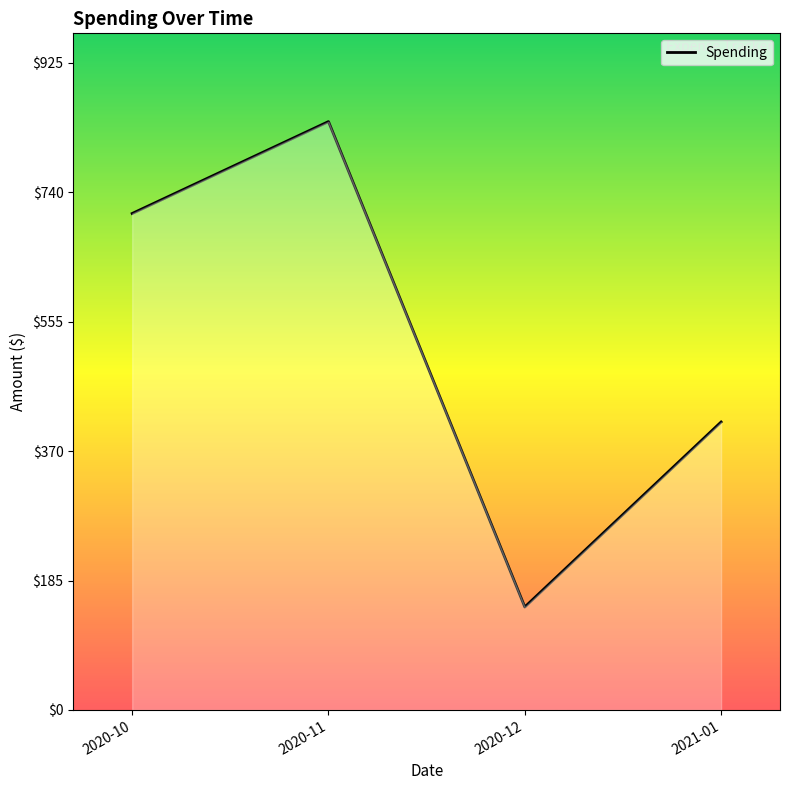

Rank the categories by value from highest to lowest.

2020-11, 2020-10, 2021-01, 2020-12